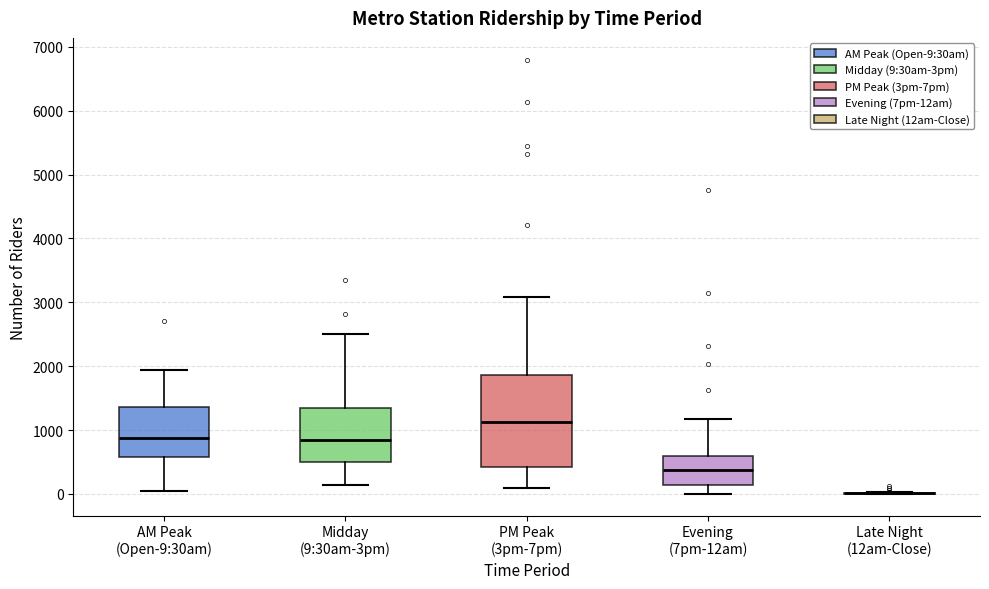

Reading left to right, transcribe this box plot: for each box, give where its median line is, the range the box spans, and where its two whiskers end, as read against the y-axis. The values are not printed on the chart, so give them approximately, as read against the axis.

AM Peak (Open-9:30am): median 900, box 600 to 1400, whiskers 0 to 1900
Midday (9:30am-3pm): median 800, box 500 to 1300, whiskers 100 to 2500
PM Peak (3pm-7pm): median 1100, box 400 to 1900, whiskers 100 to 3100
Evening (7pm-12am): median 400, box 100 to 600, whiskers 0 to 1200
Late Night (12am-Close): box collapsed to a line at 0, whiskers 0 to 0